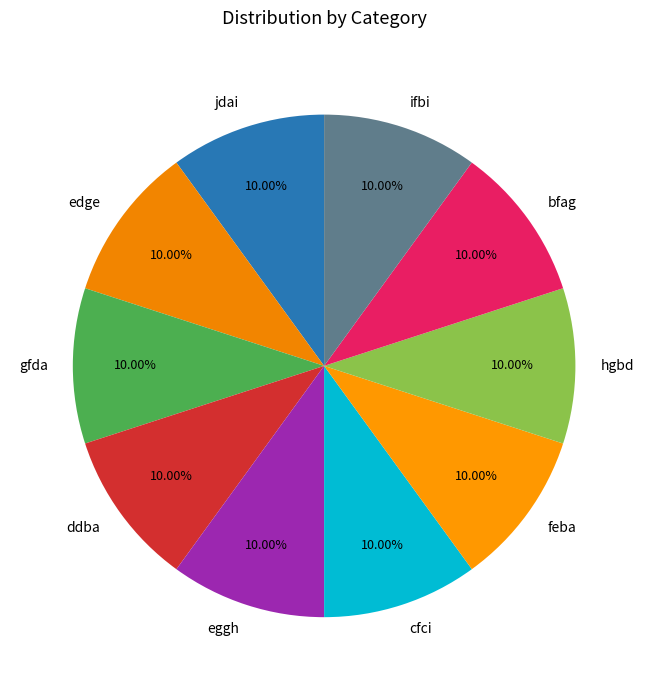

Count the number of slices in the pie.

10